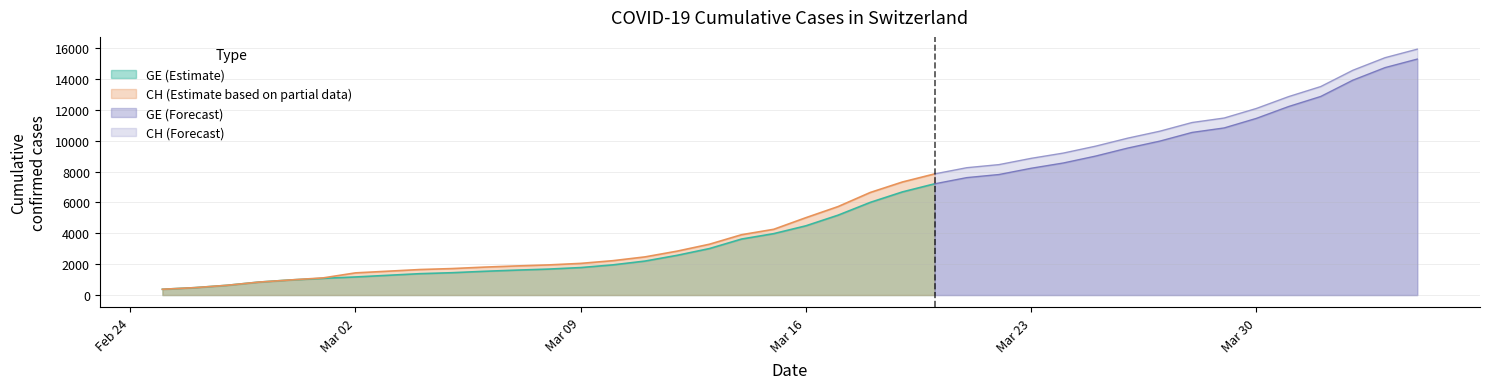

The GE series shows 9520 at 2020-03-26. True or false?

True